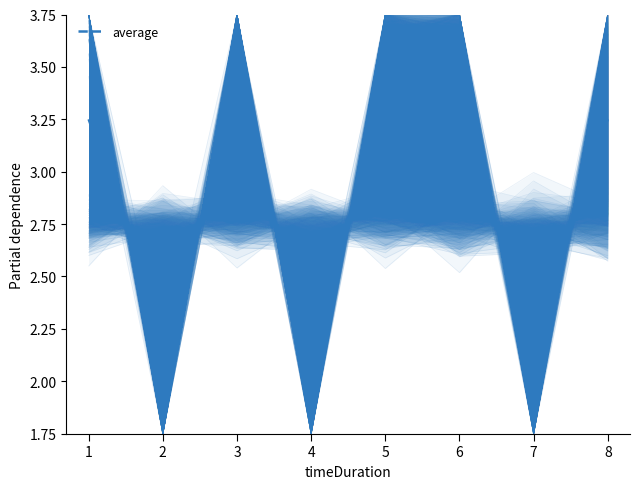

What is the value of the 8th point from the left?

3.2